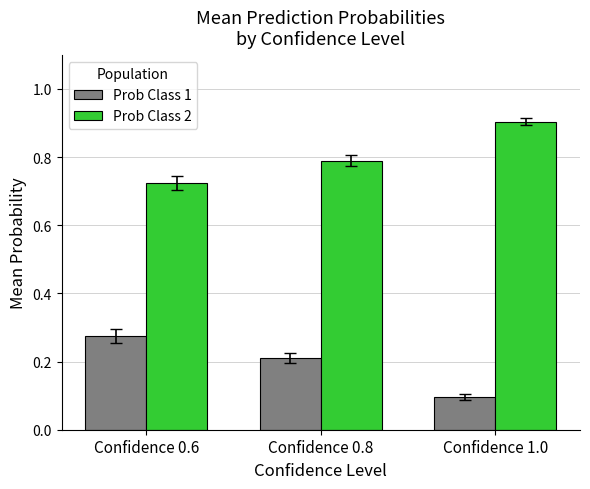

The Prob Class 2 series shows 0.5 at Confidence 0.8. True or false?

False